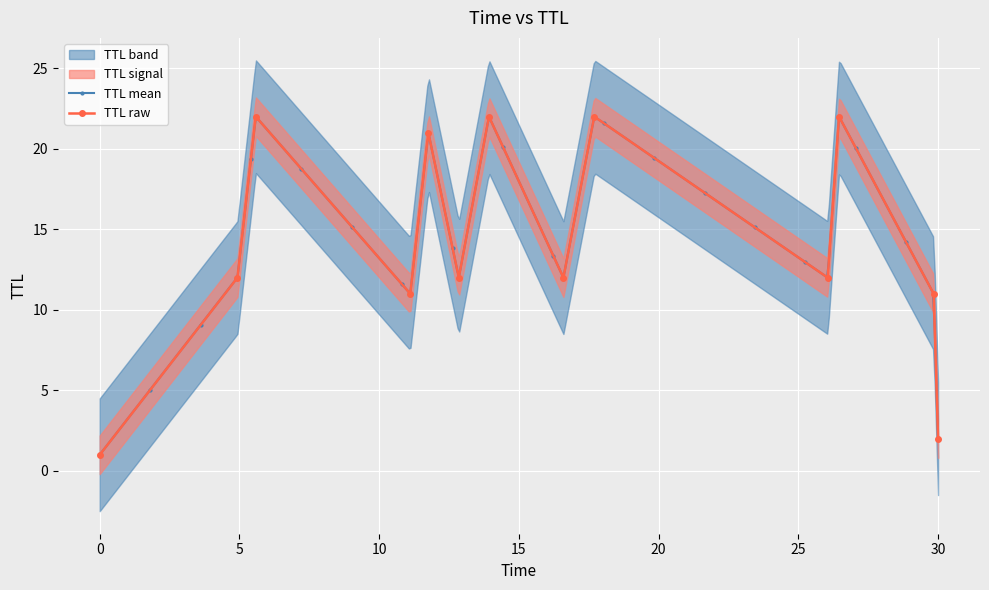

Which has a higher value, 16.593090957030654 or 0.00033071544021368027?

16.593090957030654